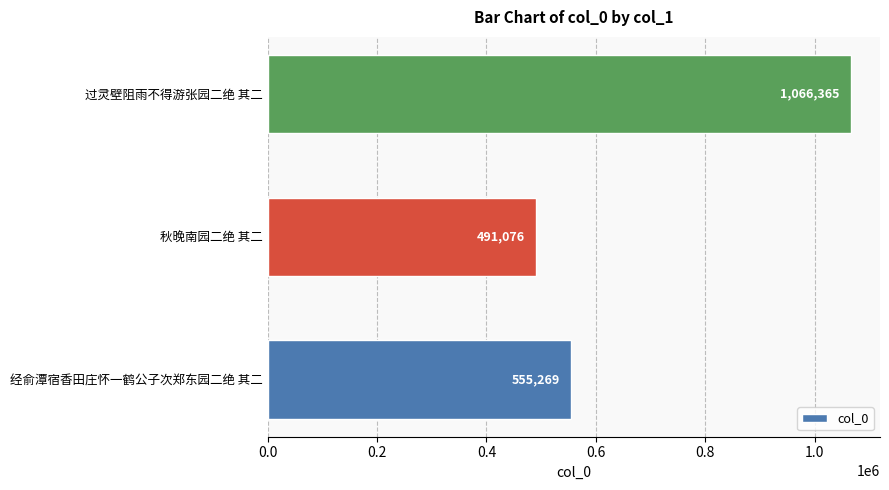

Reading top to bottom, list all the values displayed in this chart.

过灵壁阻雨不得游张园二绝 其二=1066365	秋晚南园二绝 其二=491076	经俞潭宿香田庄怀一鹤公子次郑东园二绝 其二=555269